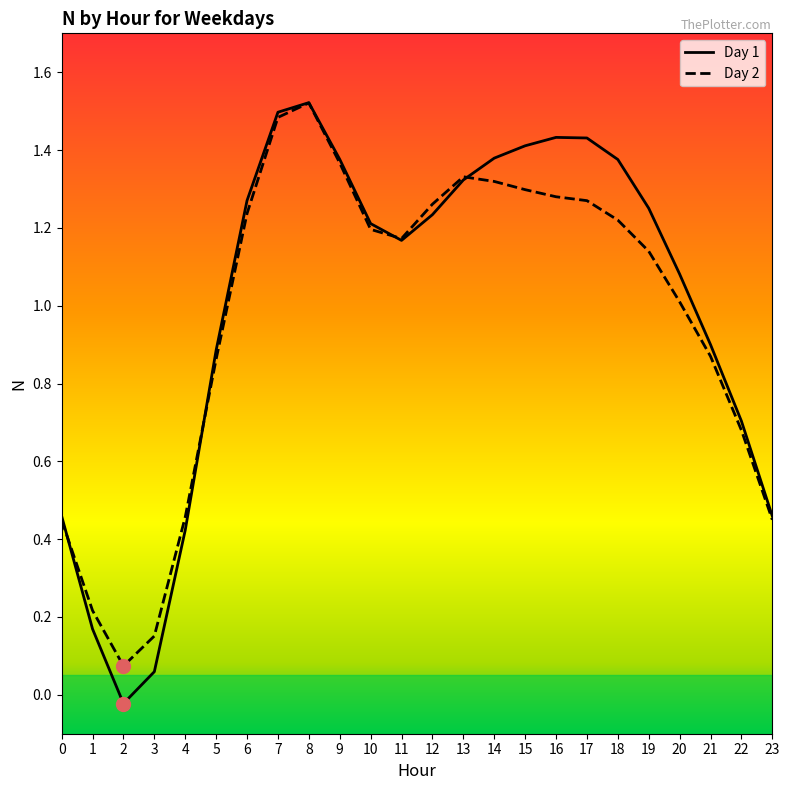

Rank the series at 16 from lowest to highest value.

Day 2, Day 1